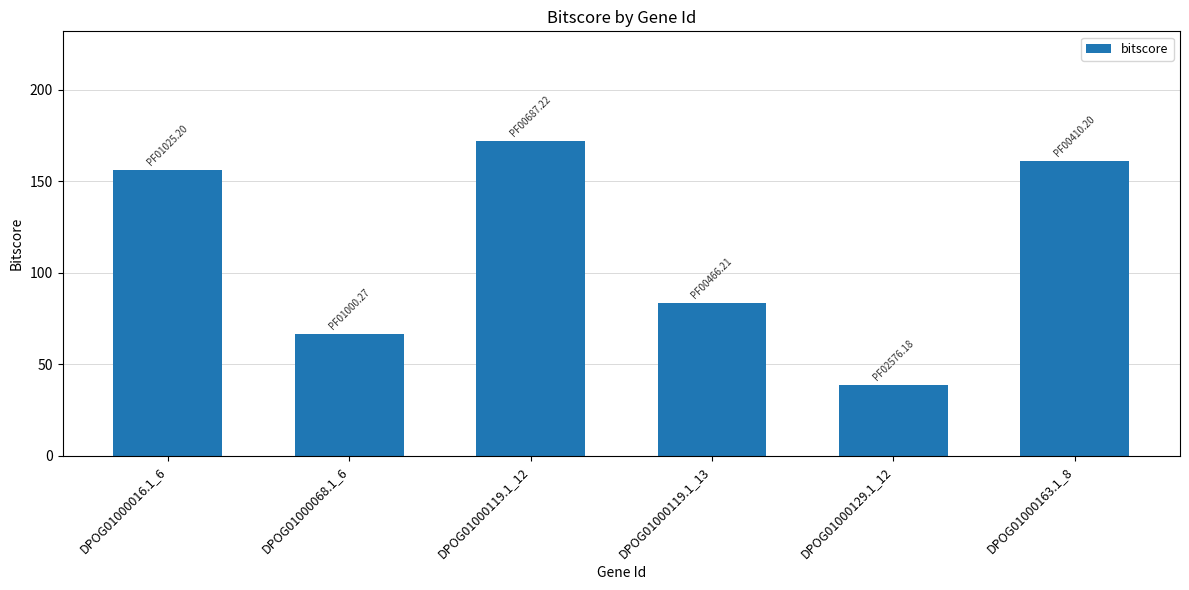

Reading left to right, transcribe all the data shown in this chart.

156.3	66.3	171.8	83.5	38.4	161.2